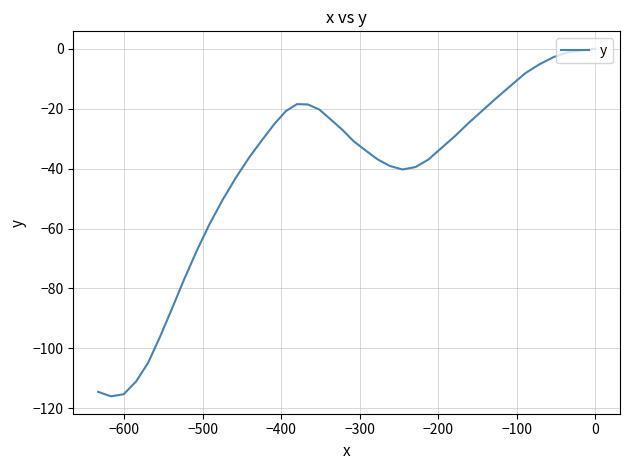

What is the sum of all values?

-1672.9